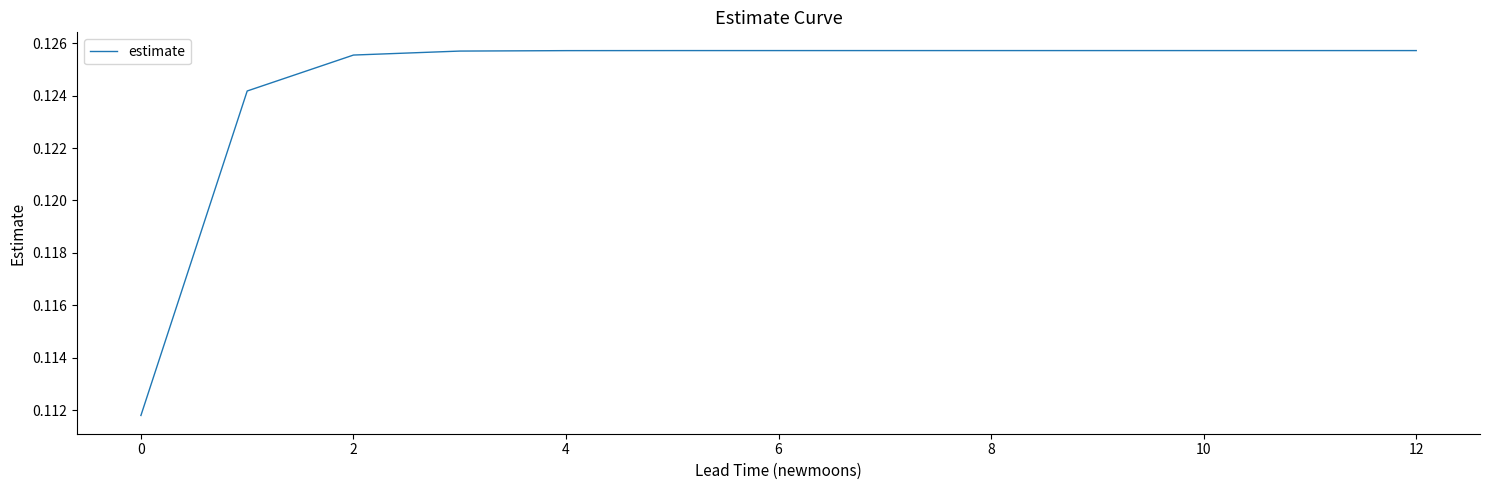

Count the values in the range 0 to 1.

13